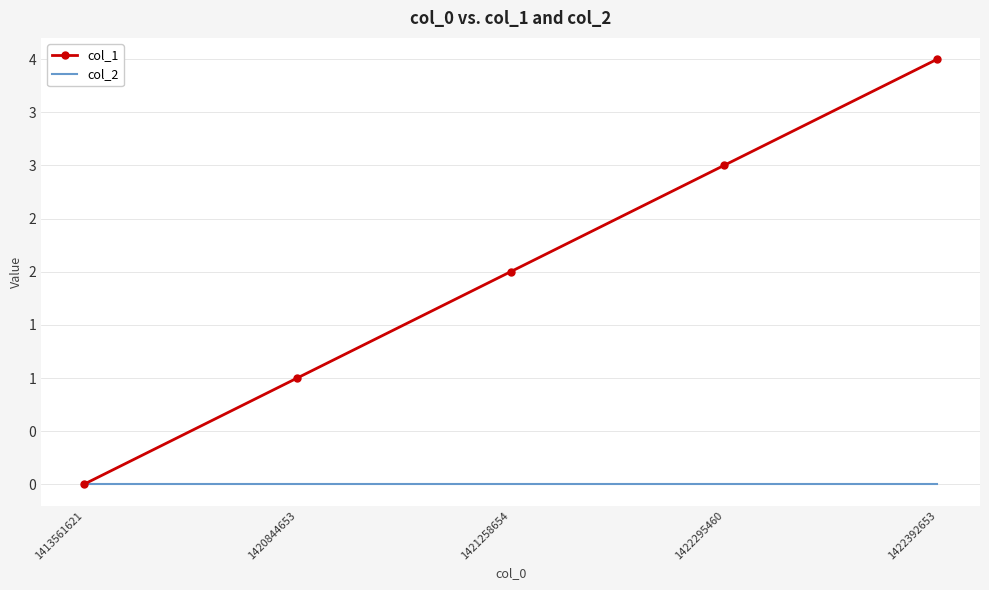

Which has a higher value, 1413561621 or 1422295460?

1422295460